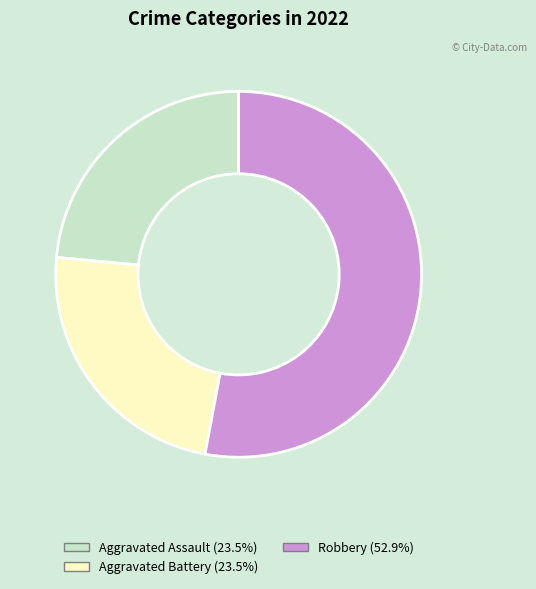

Does any single category account for the majority?

Yes